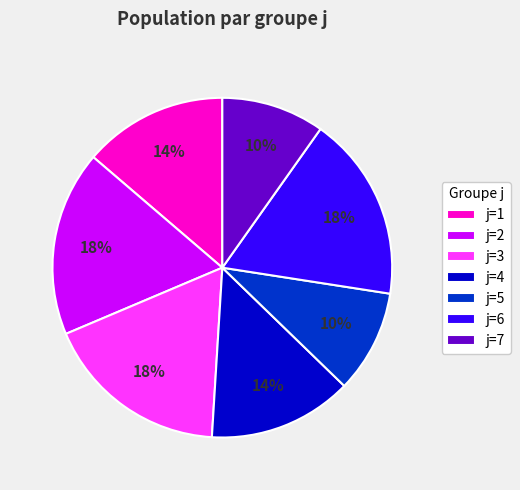

How many slices are in this pie chart?

7